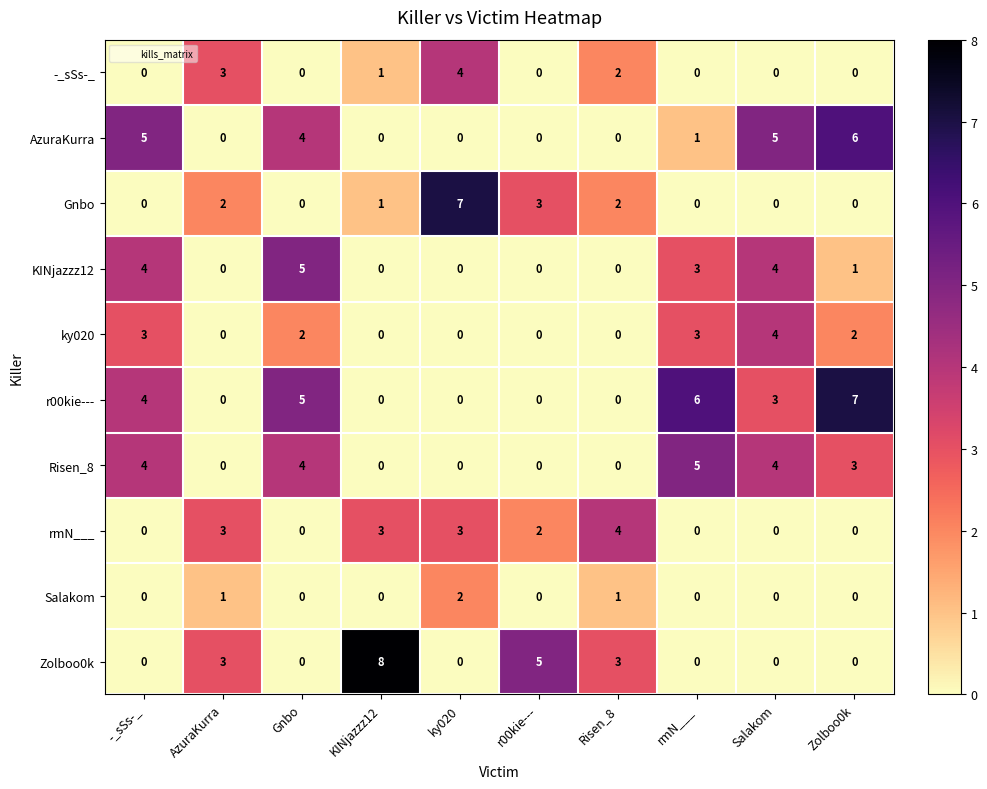

At which label is Risen_8 closest to 2?

Zolboo0k